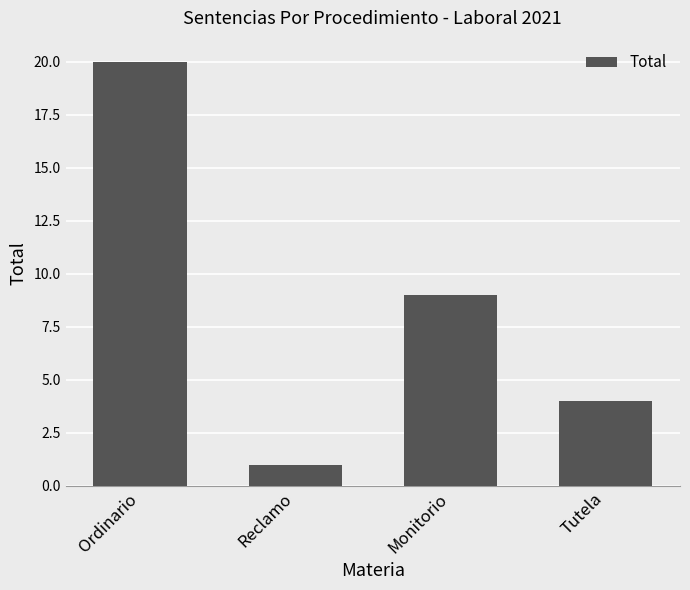

Count the values in the range 4 to 20.

3